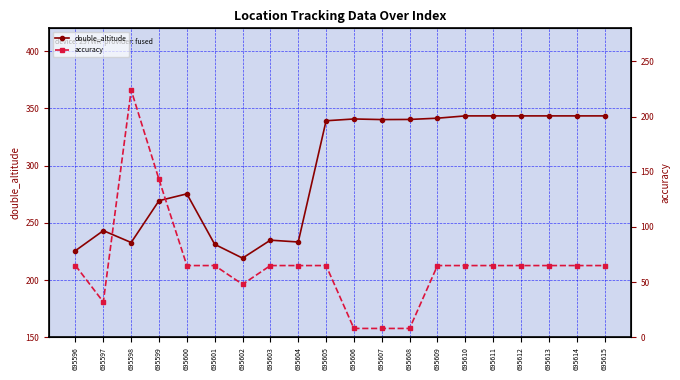

Reading left to right, list all the values displayed in this chart.

double_altitude: 225.7	243.2	232.8	269.4	275.3	231.2	219.2	234.9	233.3	339.2	340.8	340.3	340.4	341.5	343.5	343.5	343.5	343.5	343.5	343.5
accuracy: 65.0	32.0	224.0	143.0	65.0	65.0	48.0	65.0	65.0	65.0	8.0	8.0	8.0	65.0	65.0	65.0	65.0	65.0	65.0	65.0